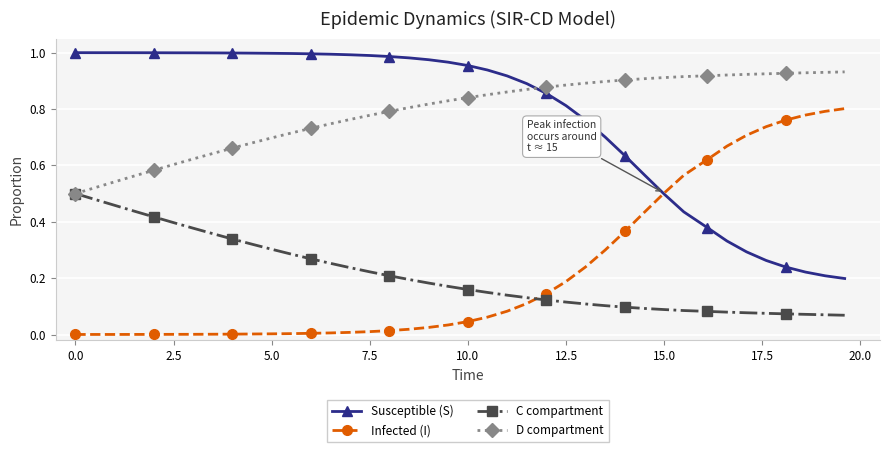

True or false: C compartment and Susceptible (S) cross at least once.

False